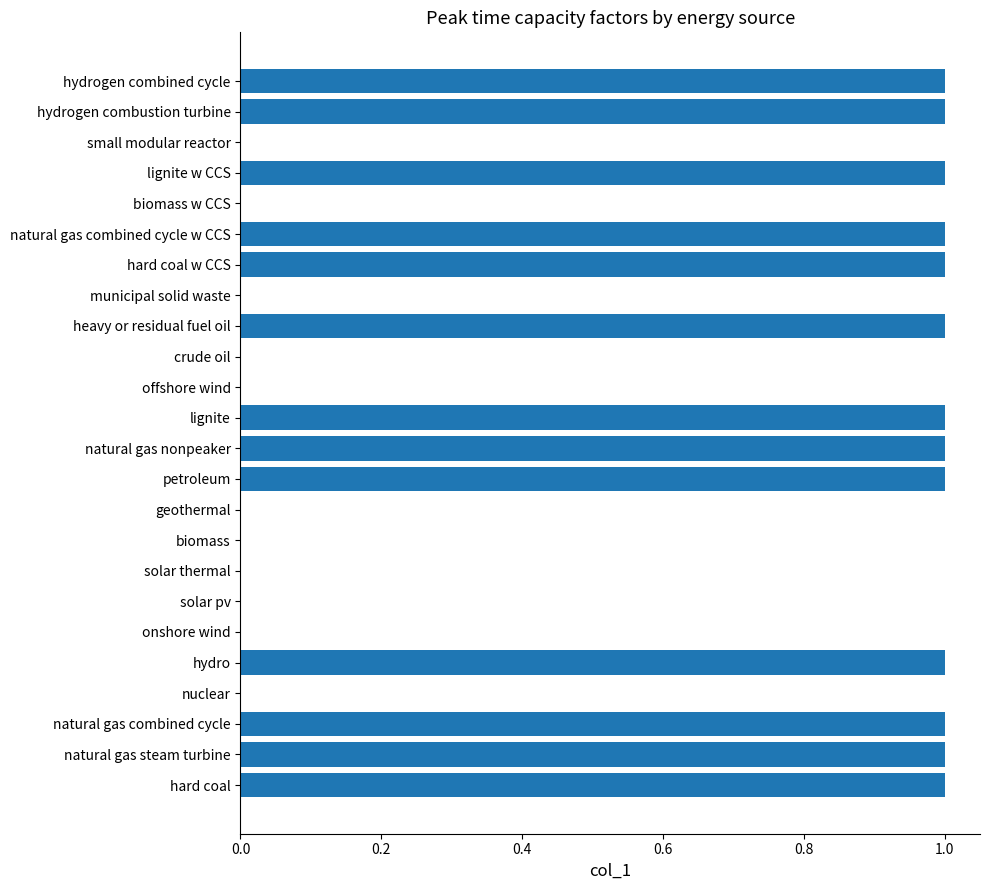

What is the average value?

1